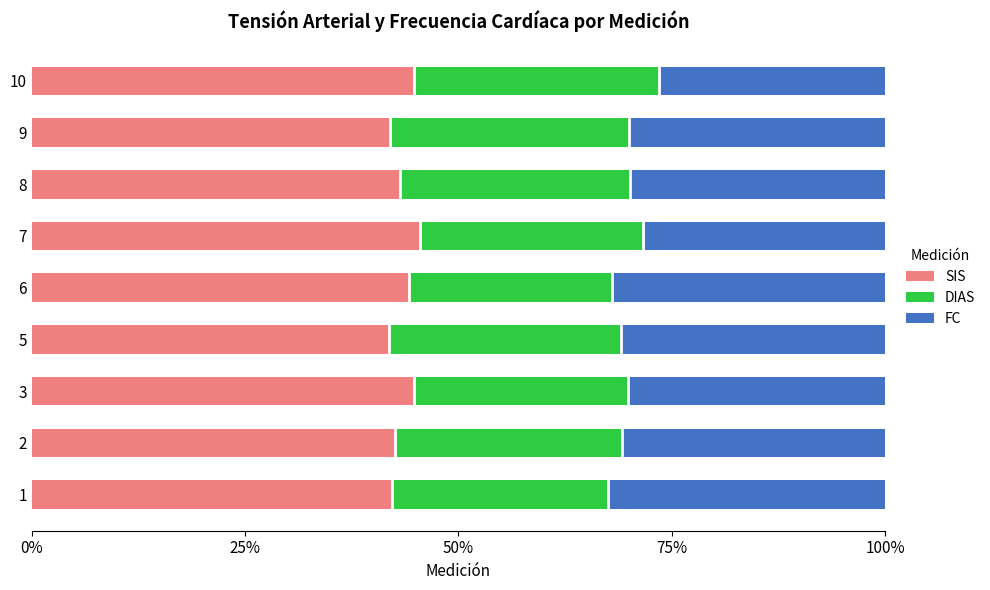

How many distinct data groups are displayed?

3